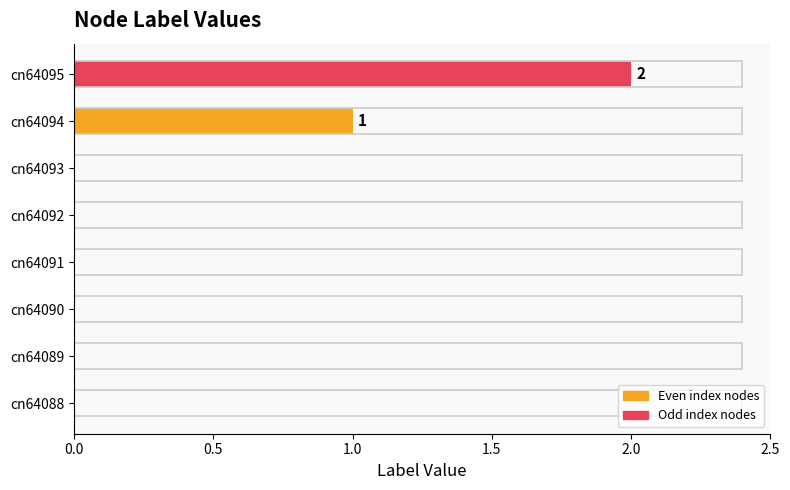

What is the sum of all values?

3